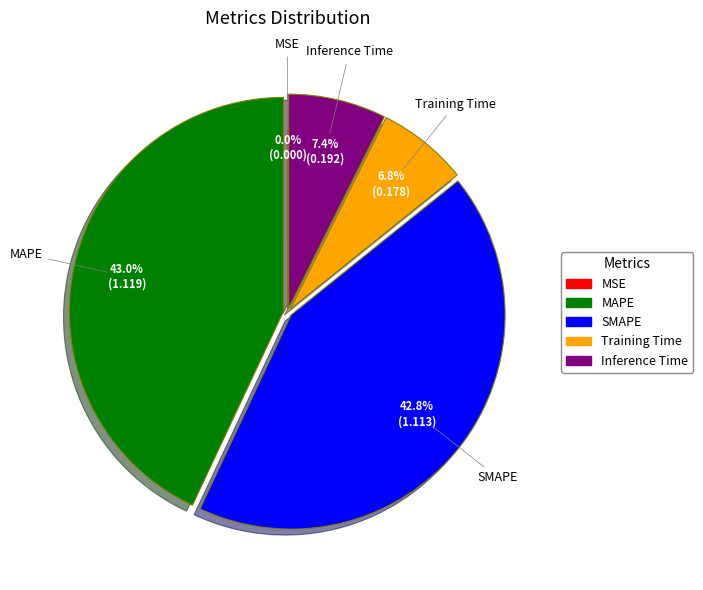

What portion of the pie excludes MAPE?

57.0%